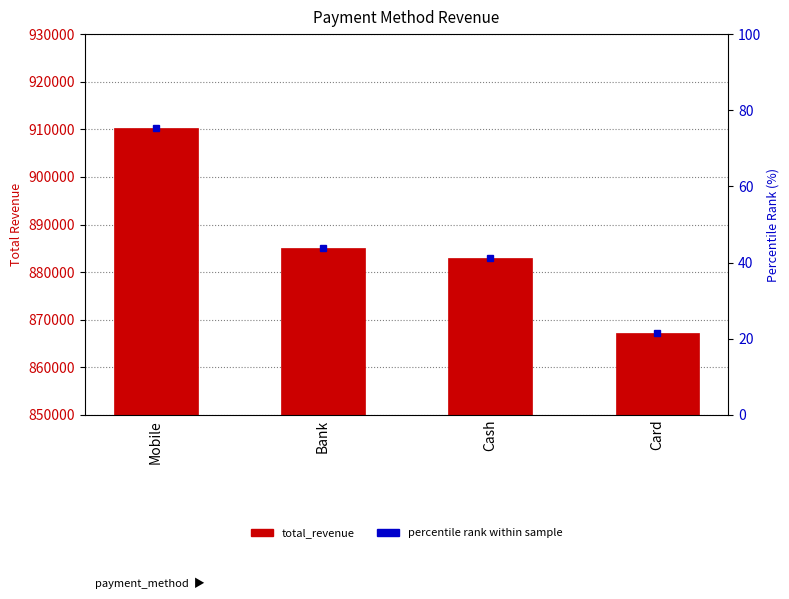

At which category does the chart reach its peak across all series?

Mobile